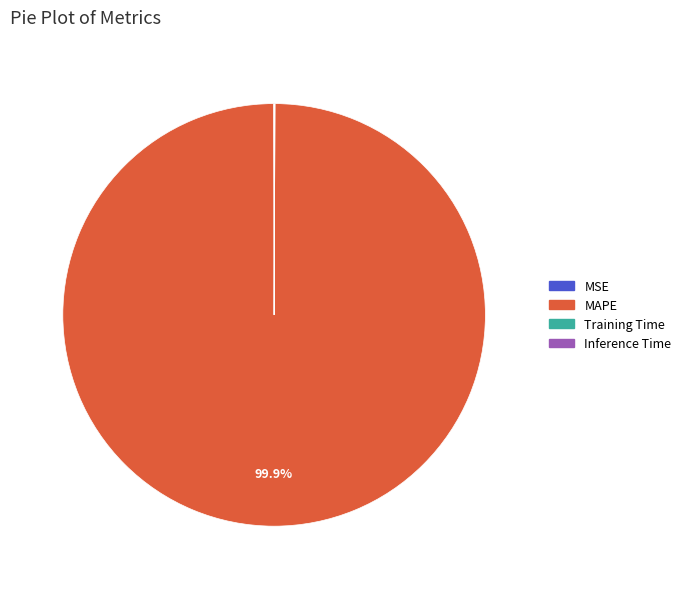

Which category has the biggest portion of the pie?

MAPE